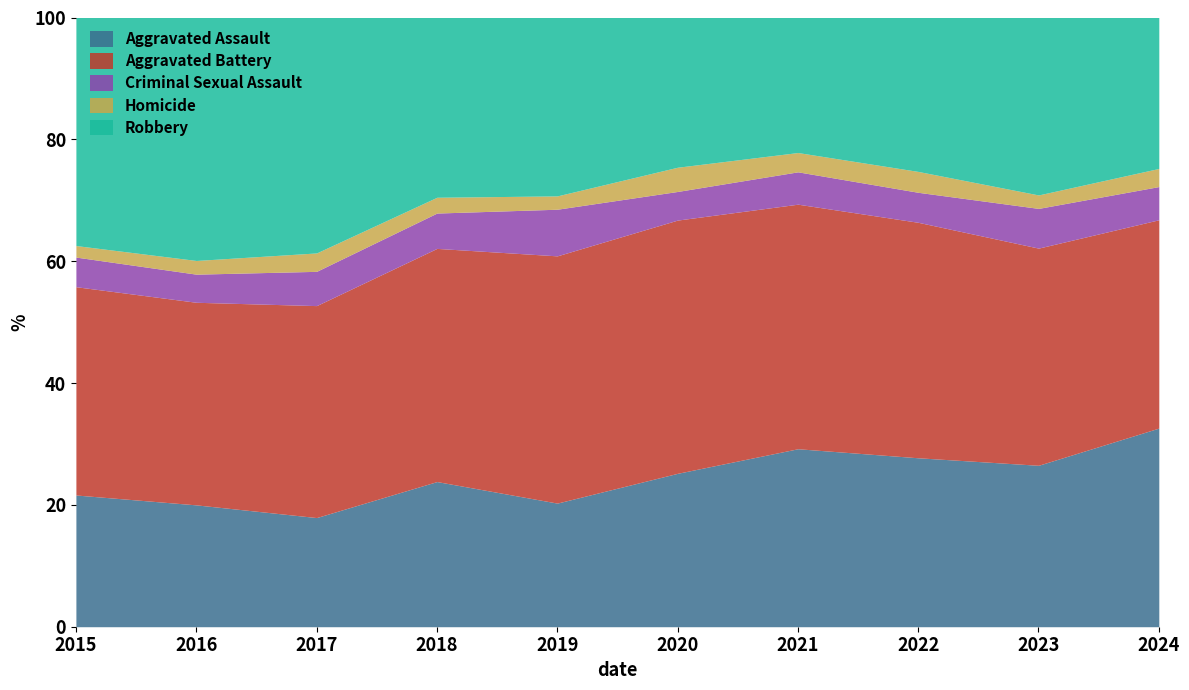

Reading left to right, transcribe all the data shown in this chart.

Aggravated Assault: 2015=160	2016=169	2017=172	2018=193	2019=167	2020=209	2021=286	2022=259	2023=252	2024=329
Aggravated Battery: 2015=253	2016=281	2017=334	2018=310	2019=334	2020=345	2021=393	2022=361	2023=339	2024=345
Criminal Sexual Assault: 2015=36	2016=39	2017=54	2018=47	2019=63	2020=39	2021=52	2022=46	2023=62	2024=55
Homicide: 2015=14	2016=19	2017=29	2018=21	2019=18	2020=33	2021=31	2022=32	2023=21	2024=30
Robbery: 2015=277	2016=337	2017=371	2018=239	2019=241	2020=204	2021=217	2022=236	2023=277	2024=250